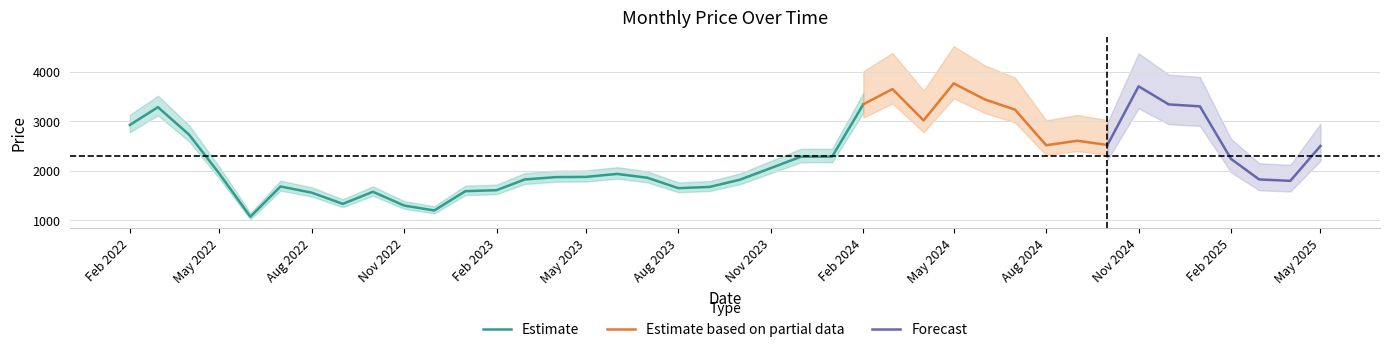

True or false: there are more than 0 points higher than both neighbors.

True